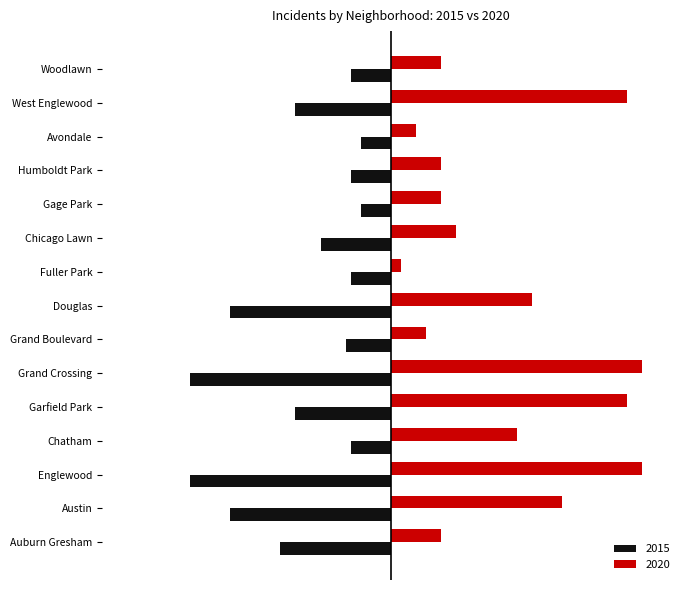

At Fuller Park, list the series in order from smallest to largest.

2015, 2020